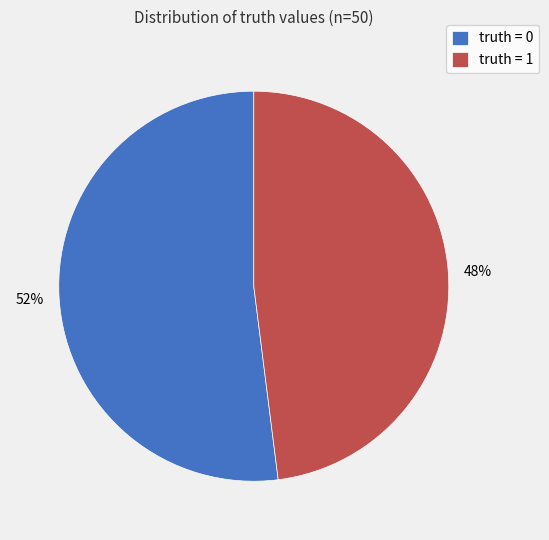

Is there a majority slice in this chart?

Yes